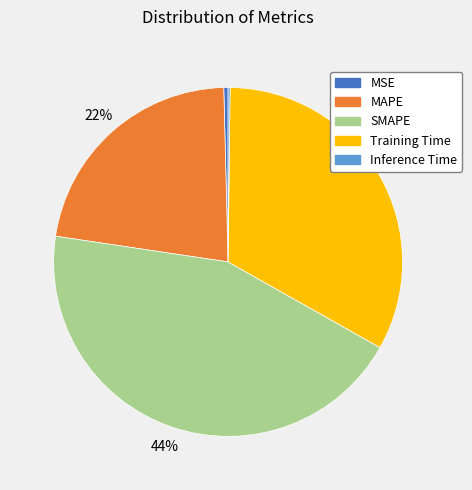

Is the sum of MAPE and MSE greater than half?

No